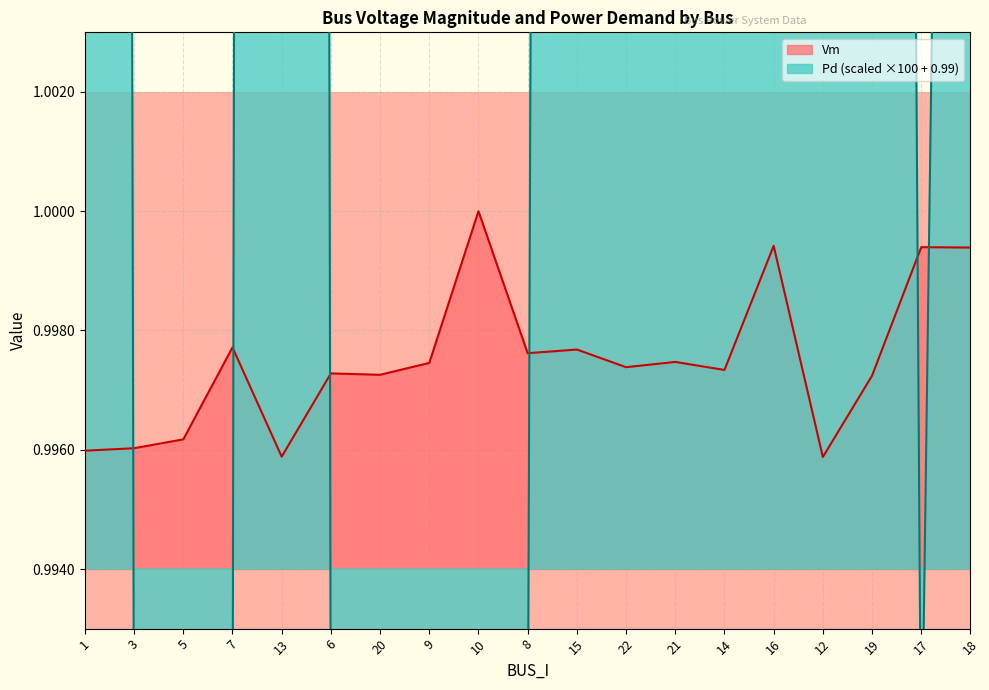

Which series has the largest range (max minus min)?

Pd